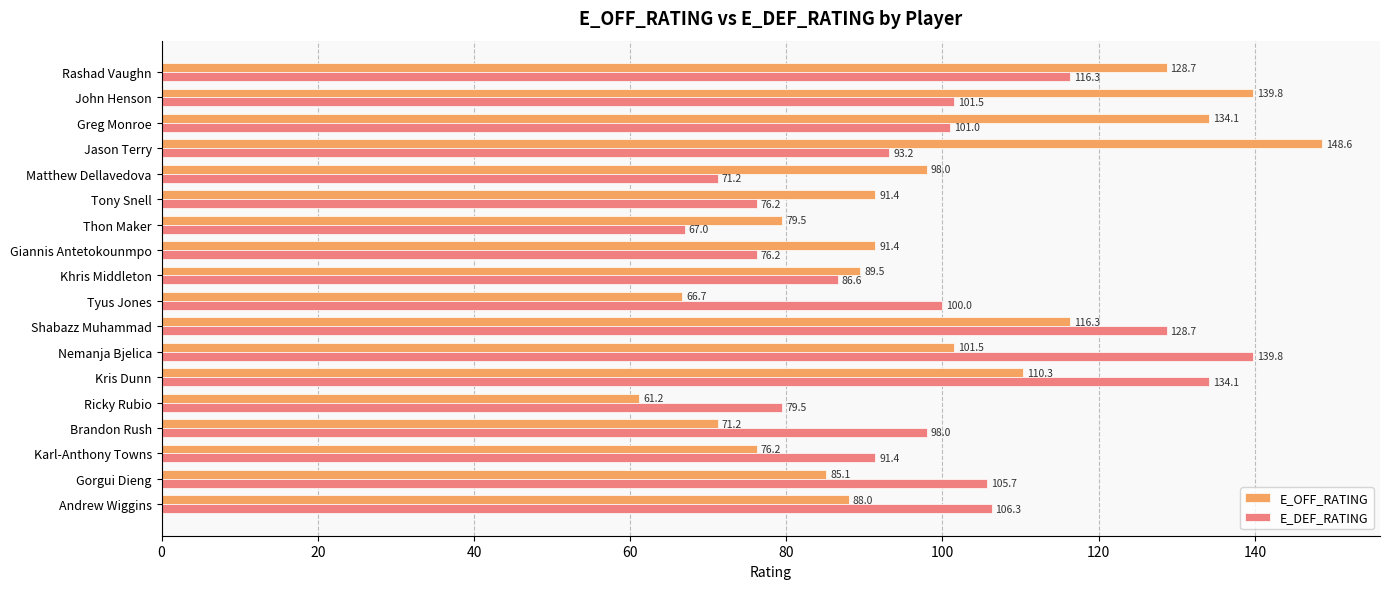

Is it true that E_DEF_RATING equals 71.2 at Matthew Dellavedova?

True